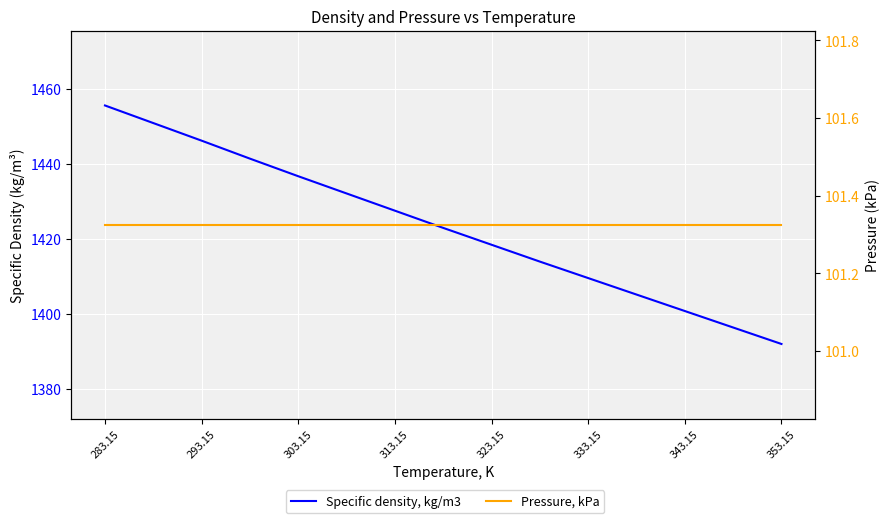

What is the lowest value of the Pressure, kPa series?

101.3